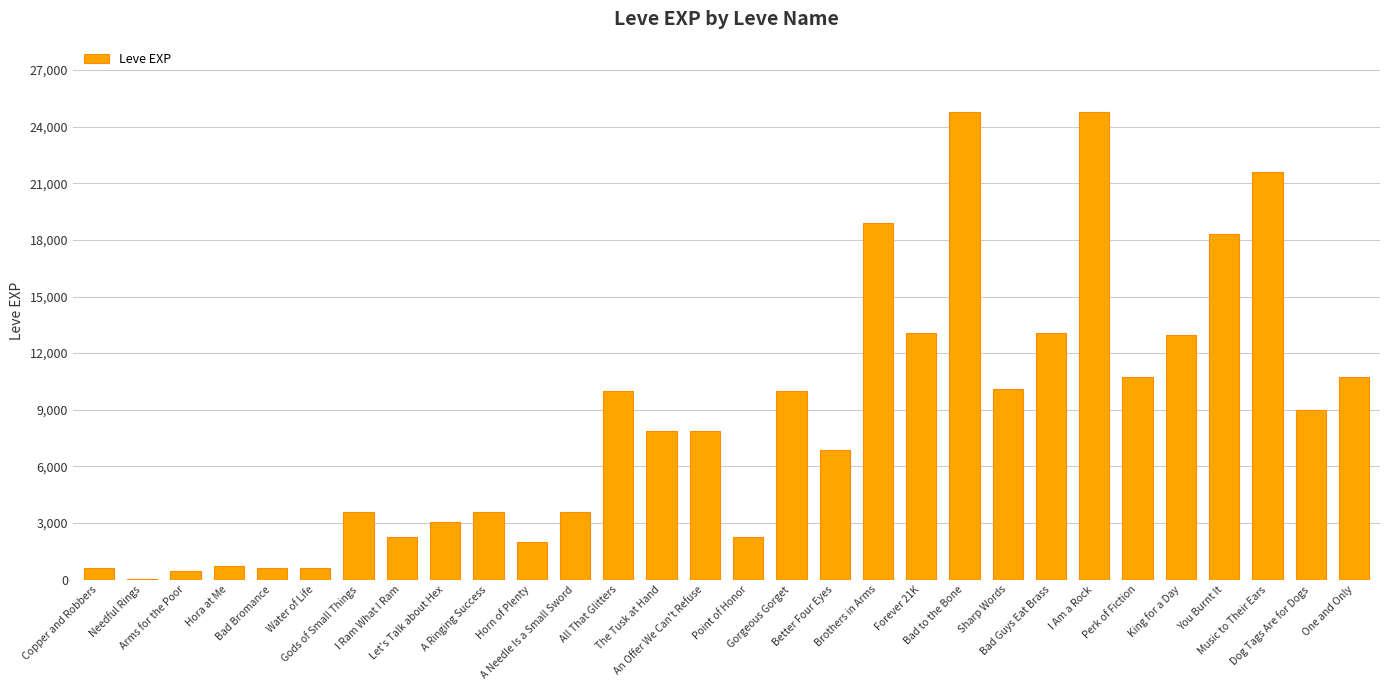

The value at Arms for the Poor is 191. True or false?

False